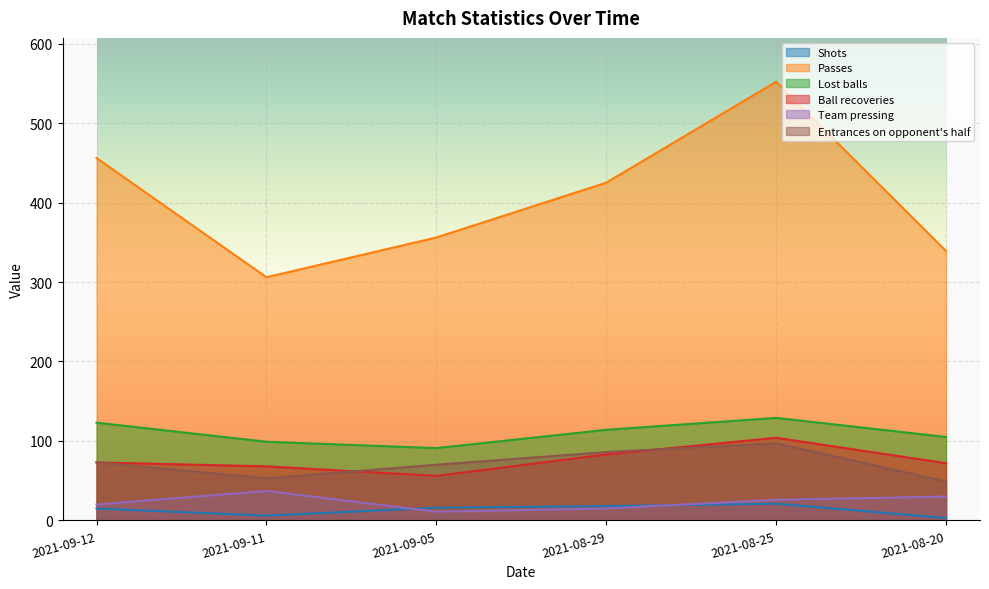

What is the difference between the Entrances on opponent's half values at 2021-08-25 and 2021-09-05?

27